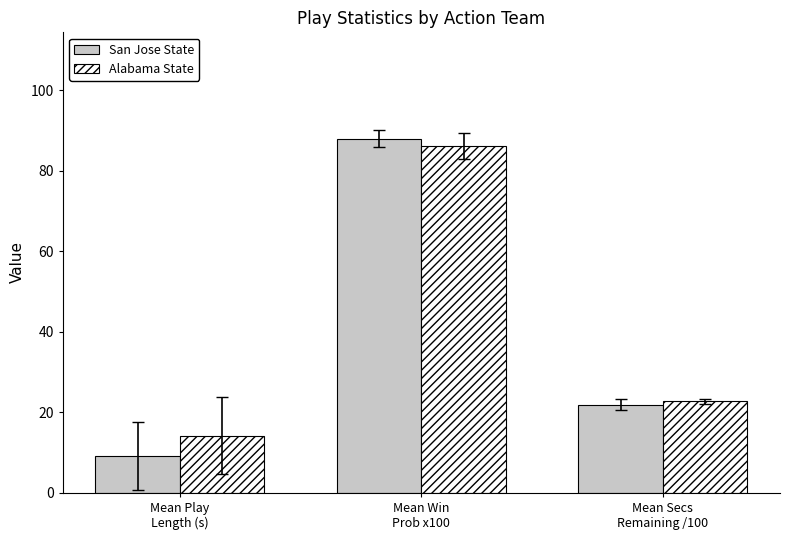

Is the value of San Jose State at Mean Win
Prob x100 greater than the value of Alabama State at Mean Secs
Remaining /100?

Yes